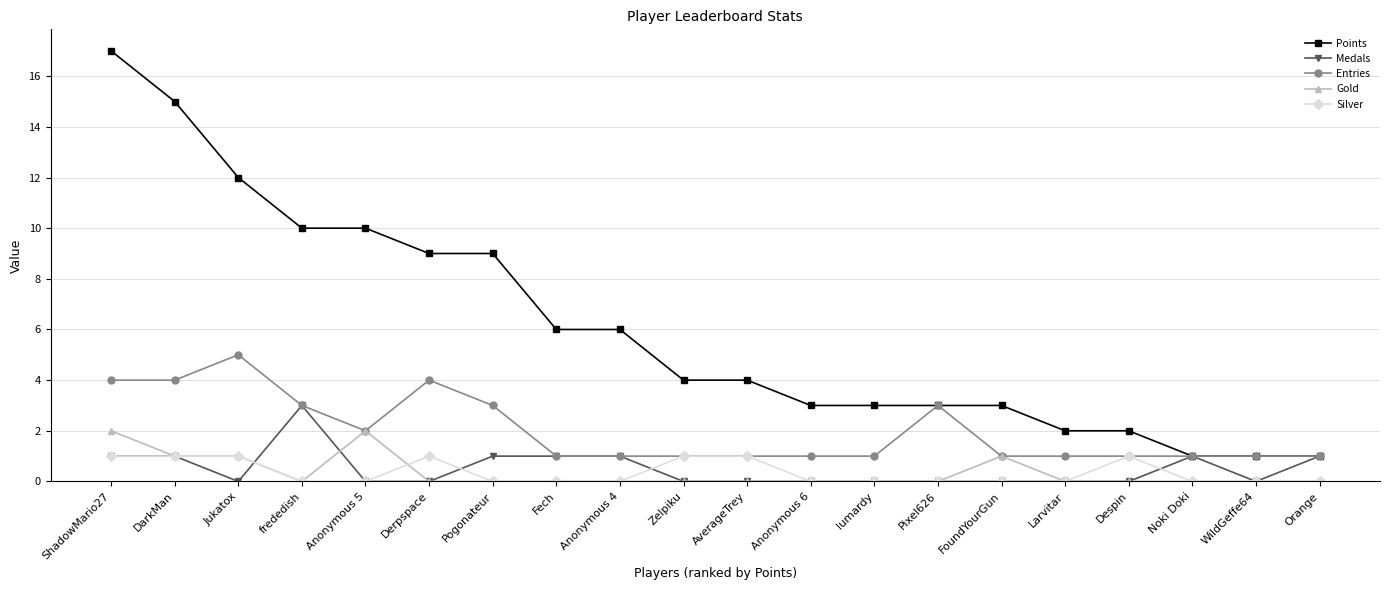

True or false: Entries has more than 0 interior local peaks.

True